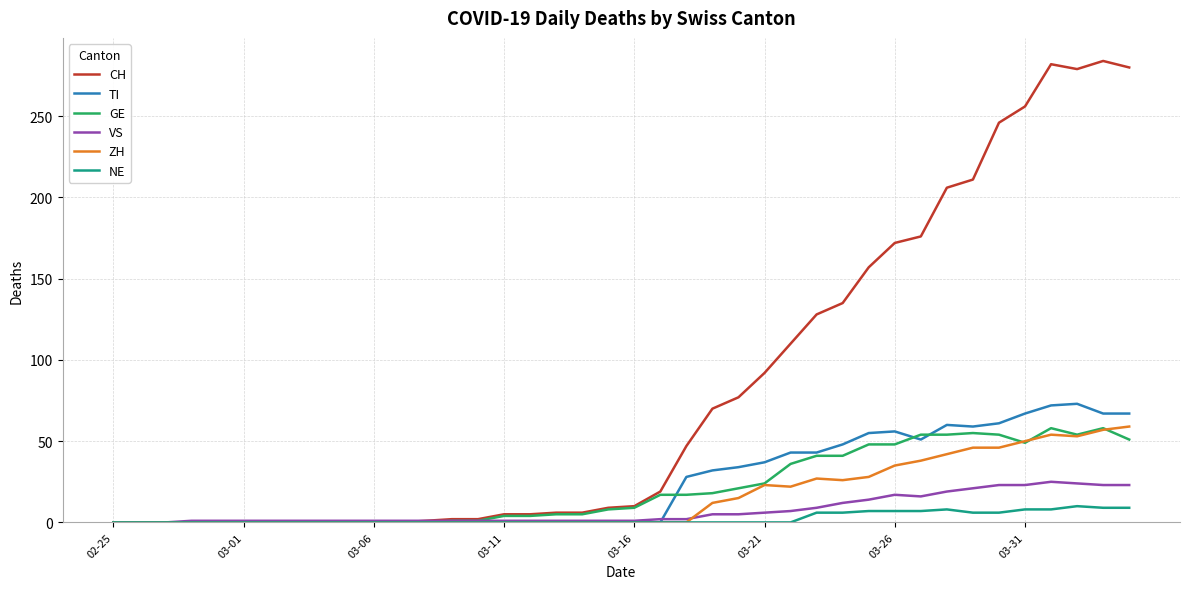

How many lines are shown in the chart?

6